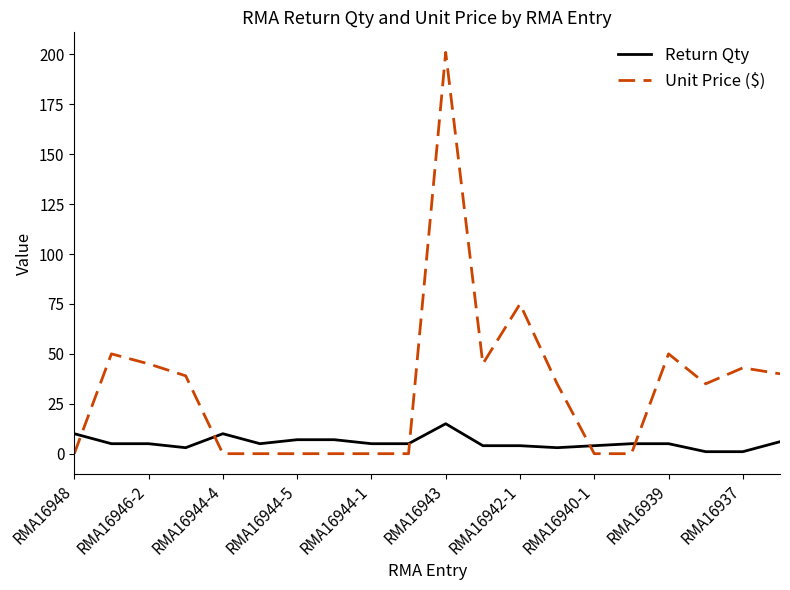

Which series has the widest spread of values?

Unit Price ($)